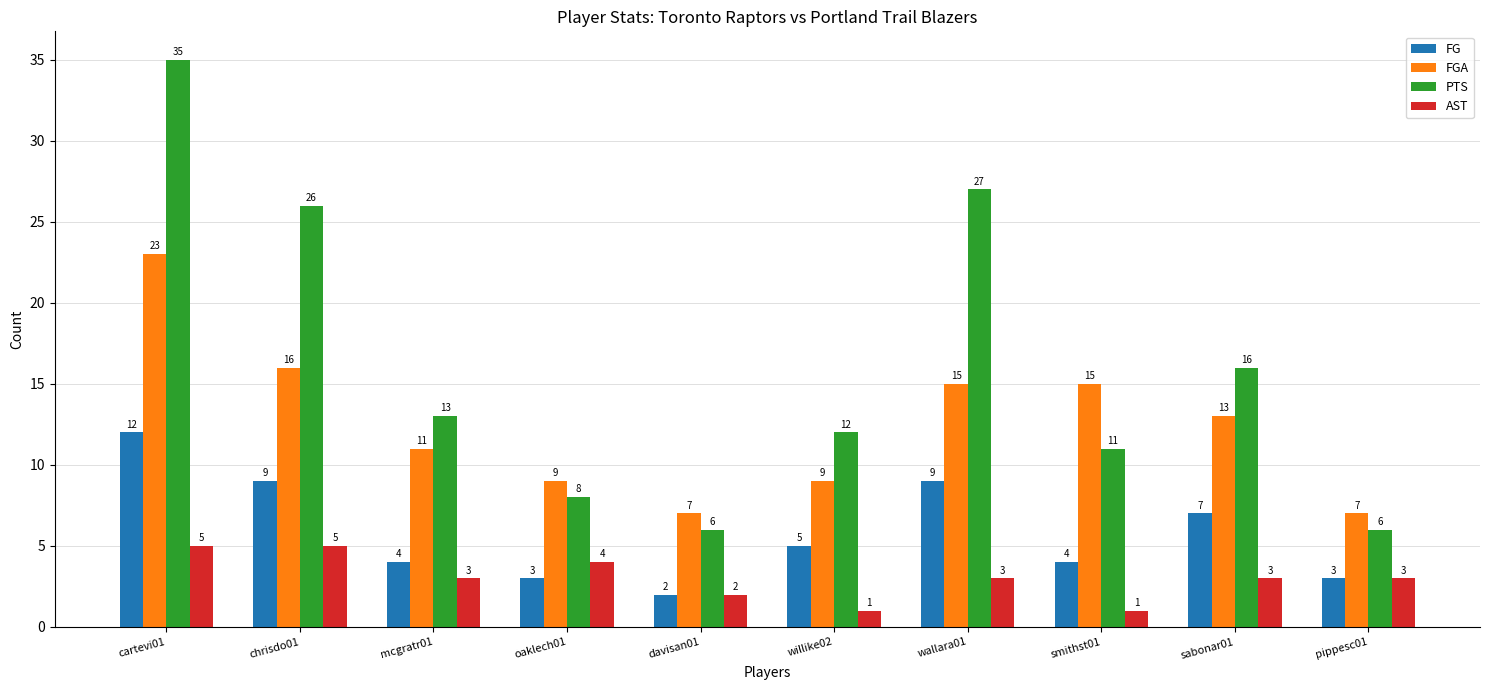

Reading right to left, list all the values displayed in this chart.

FG: 3	7	4	9	5	2	3	4	9	12
FGA: 7	13	15	15	9	7	9	11	16	23
PTS: 6	16	11	27	12	6	8	13	26	35
AST: 3	3	1	3	1	2	4	3	5	5